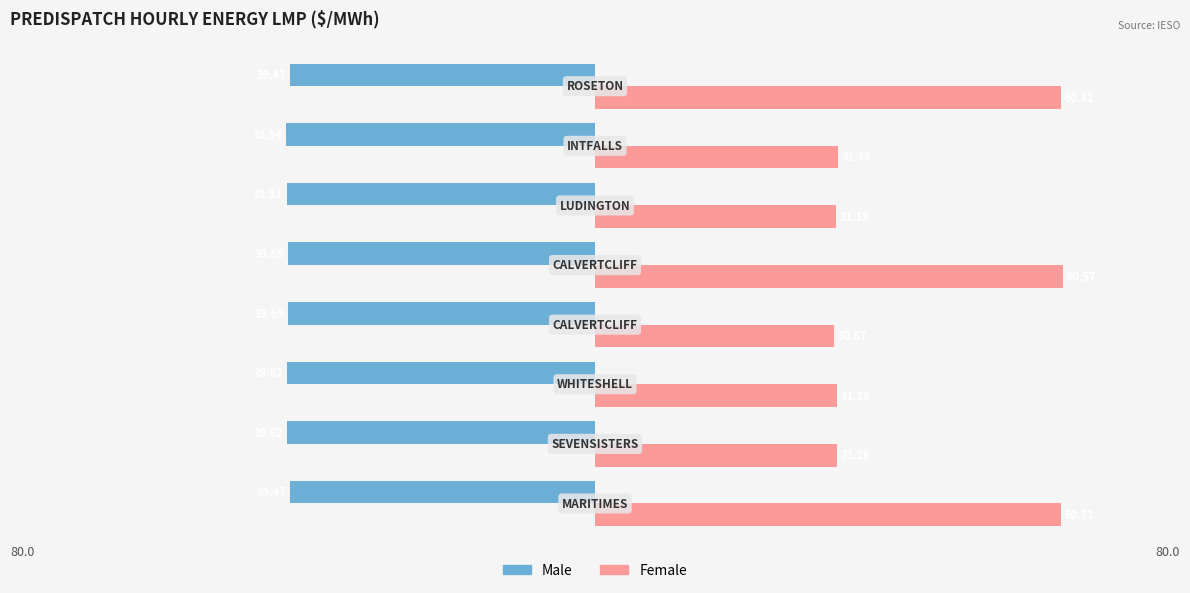

What are all the series names shown in the legend?

Male, Female